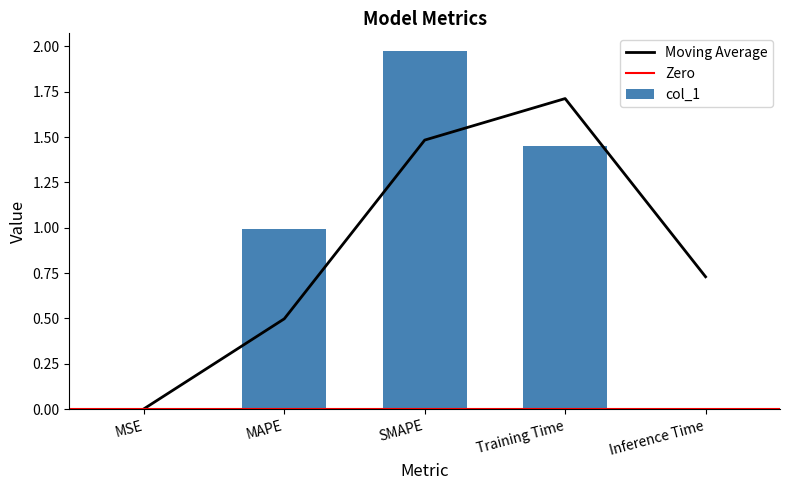

Does the chart contain any negative values?

No